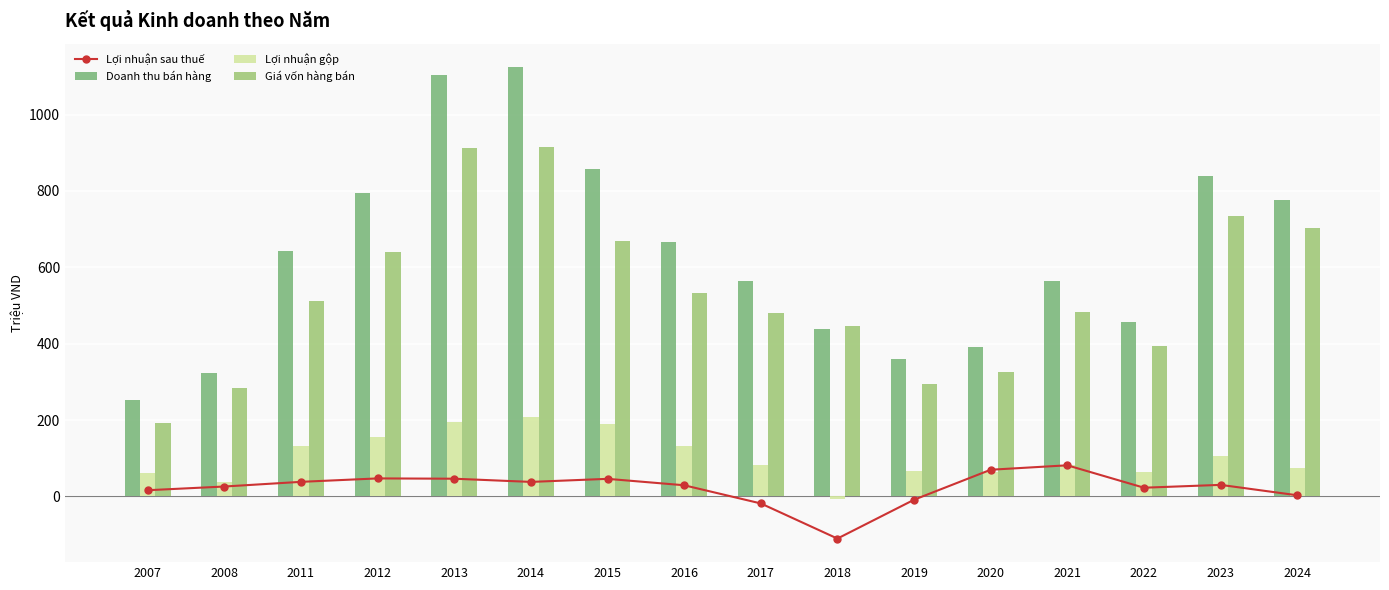

What is the value of the Lợi nhuận gộp bar at the 5th from the left?

193.5